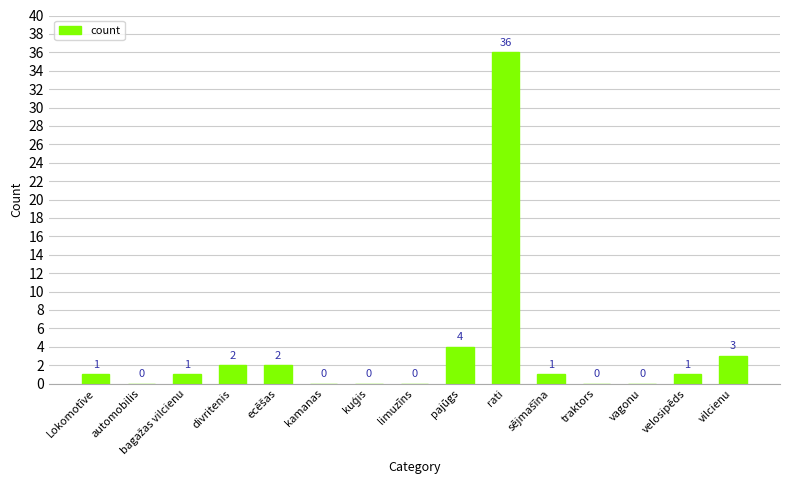

What is the sum of all values?

51